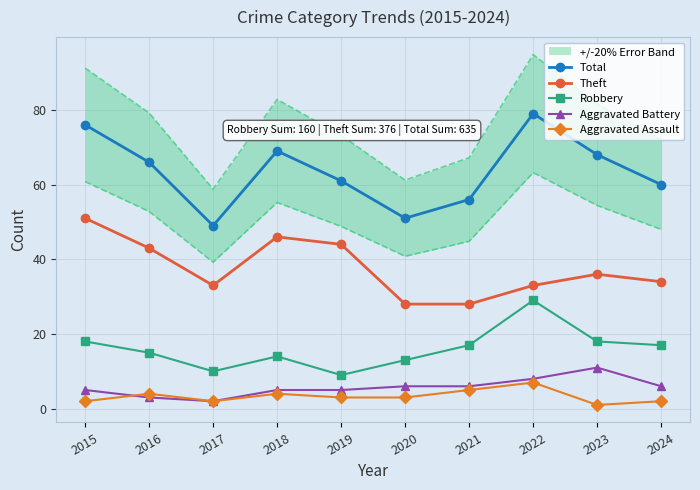

What is the difference between the maximum and minimum values in the Aggravated Assault series?

6